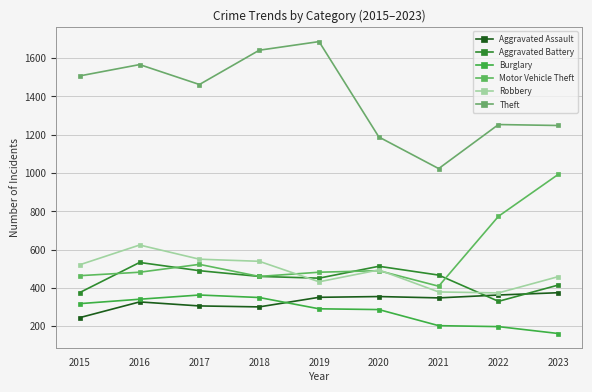

Reading left to right, transcribe all the data shown in this chart.

Aggravated Assault: 2015=245	2016=327	2017=306	2018=301	2019=351	2020=355	2021=348	2022=363	2023=375
Aggravated Battery: 2015=376	2016=533	2017=490	2018=460	2019=451	2020=513	2021=467	2022=330	2023=415
Burglary: 2015=318	2016=341	2017=363	2018=350	2019=291	2020=287	2021=203	2022=198	2023=162
Motor Vehicle Theft: 2015=464	2016=482	2017=523	2018=460	2019=482	2020=490	2021=409	2022=774	2023=993
Robbery: 2015=521	2016=624	2017=550	2018=539	2019=432	2020=494	2021=379	2022=374	2023=459
Theft: 2015=1507	2016=1566	2017=1462	2018=1641	2019=1686	2020=1188	2021=1023	2022=1253	2023=1248